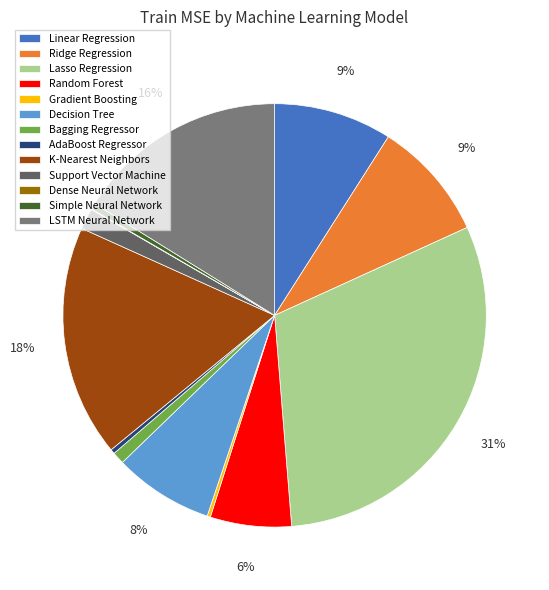

What percentage is the LSTM Neural Network slice, to the nearest percent?

16%